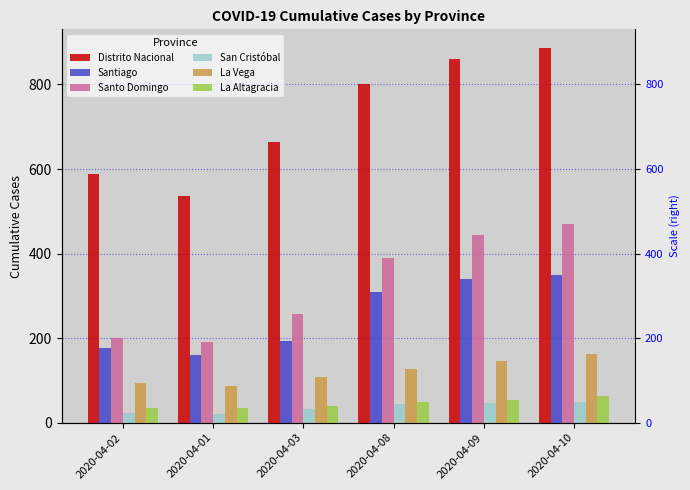

Is it true that Santiago equals 525 at 2020-04-10?

False